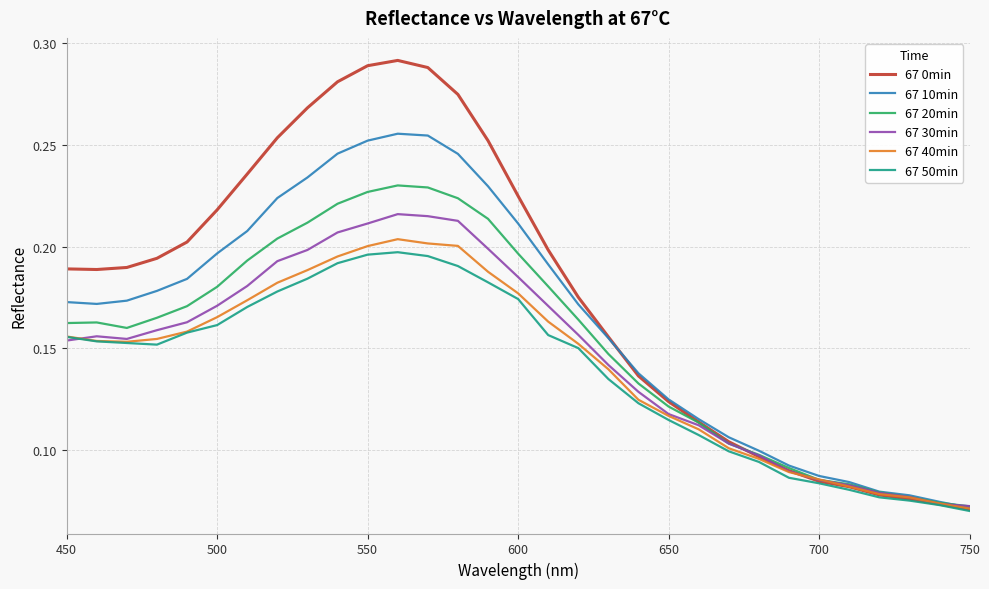

Which series has the largest range (max minus min)?

67 0min